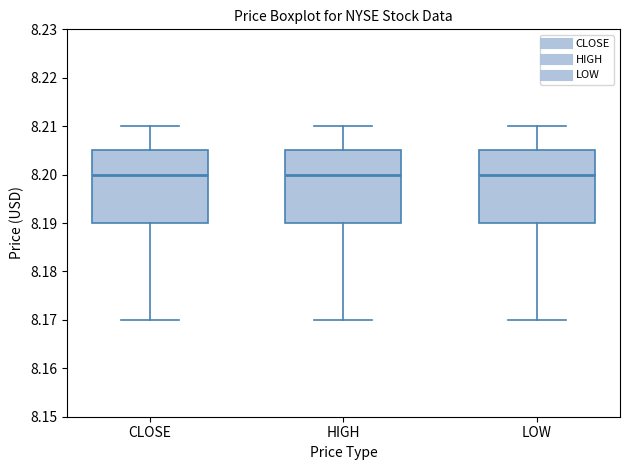

Reading left to right, transcribe this box plot: for each box, give where its median line is, the range the box spans, and where its two whiskers end, as read against the y-axis. The values are not printed on the chart, so give them approximately, as read against the axis.

CLOSE: median 8.200, box 8.190 to 8.205, whiskers 8.170 to 8.210
HIGH: median 8.200, box 8.190 to 8.205, whiskers 8.170 to 8.210
LOW: median 8.200, box 8.190 to 8.205, whiskers 8.170 to 8.210